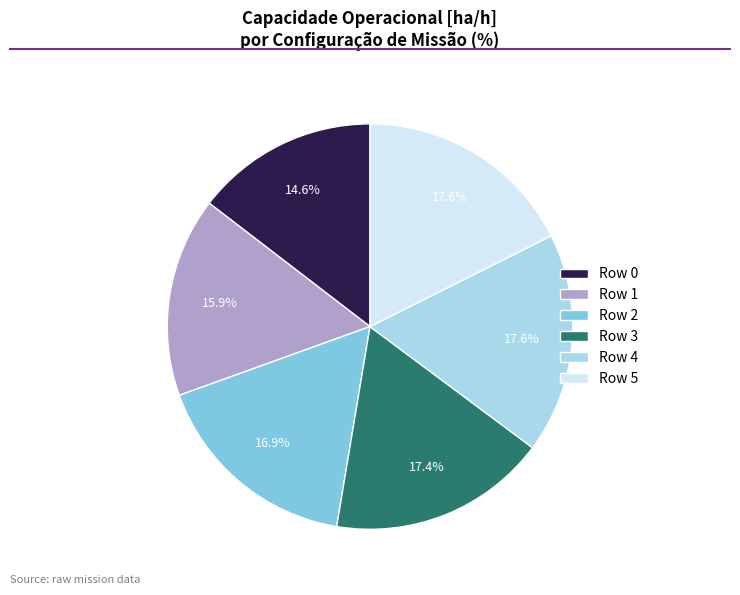

Is there any slice that represents more than half of the pie?

No